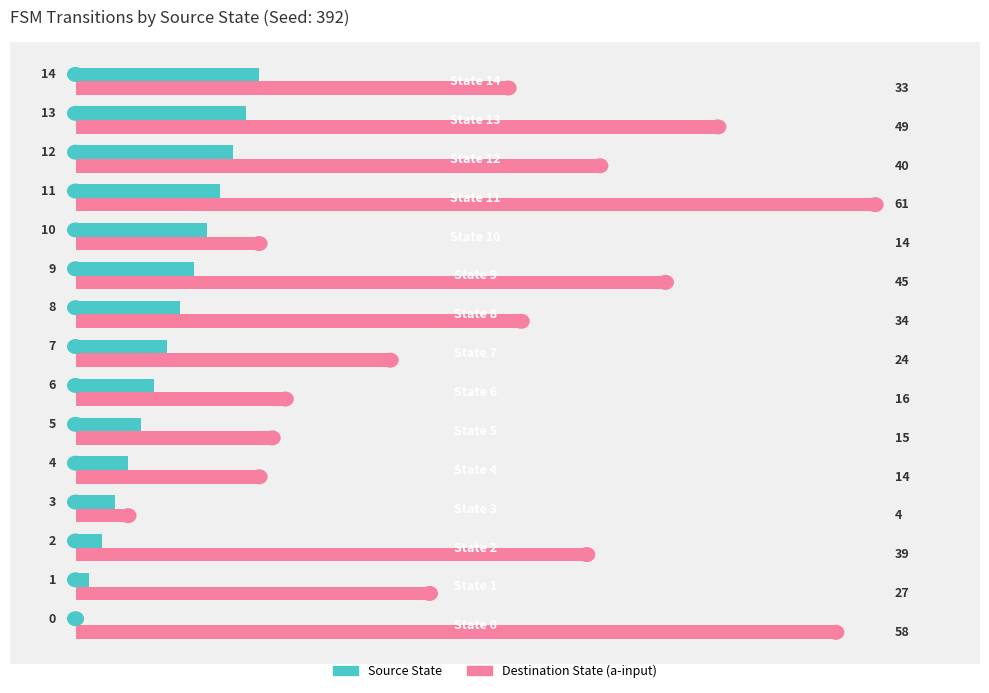

What is the sum of all Destination State (a-input) values?

473